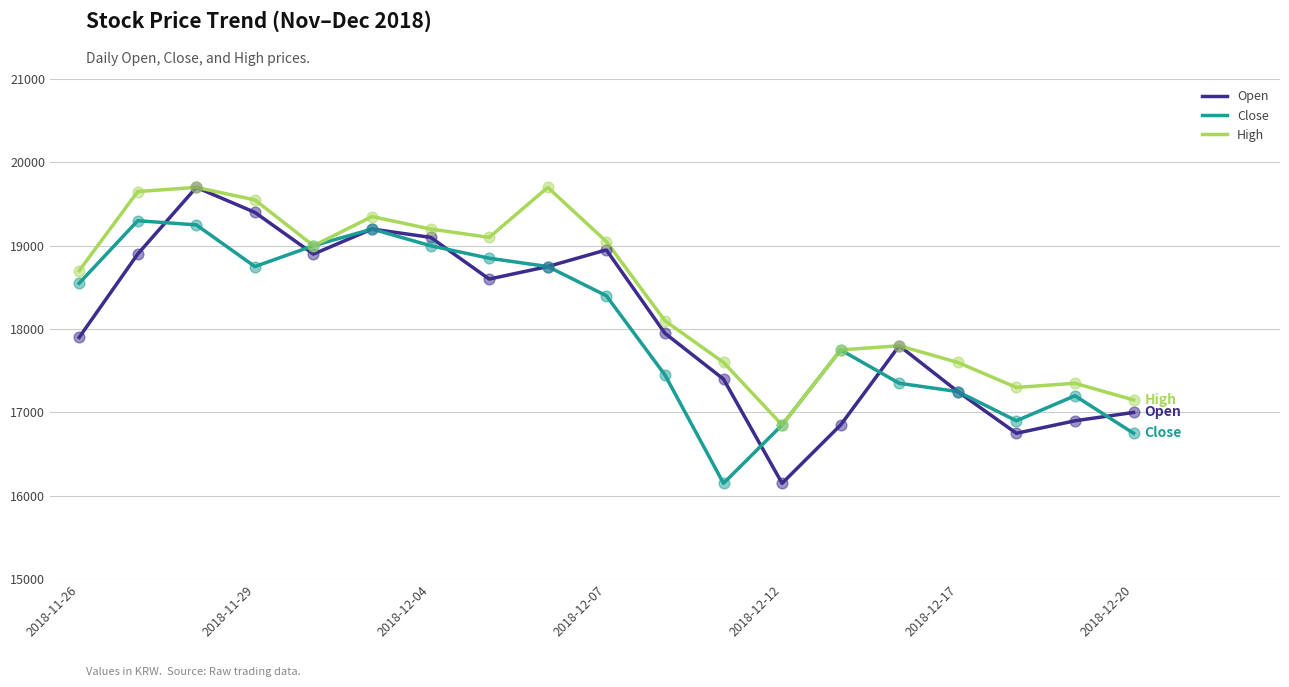

Which series has the largest total across all categories?

High